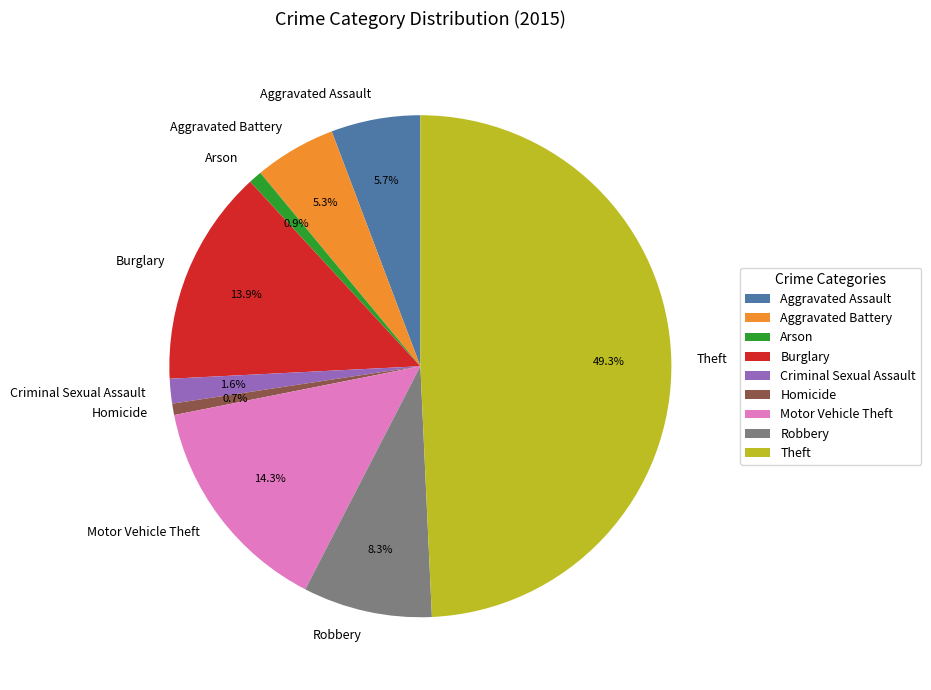

To the nearest percent, what portion does Burglary represent?

14%